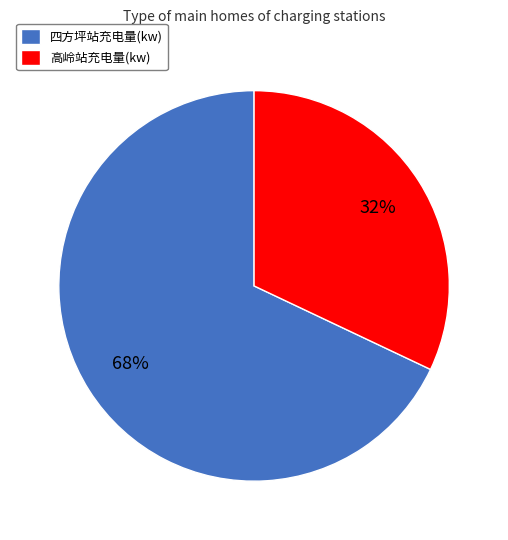

Combined, do 四方坪站充电量(kw) and 高岭站充电量(kw) account for over 50%?

Yes